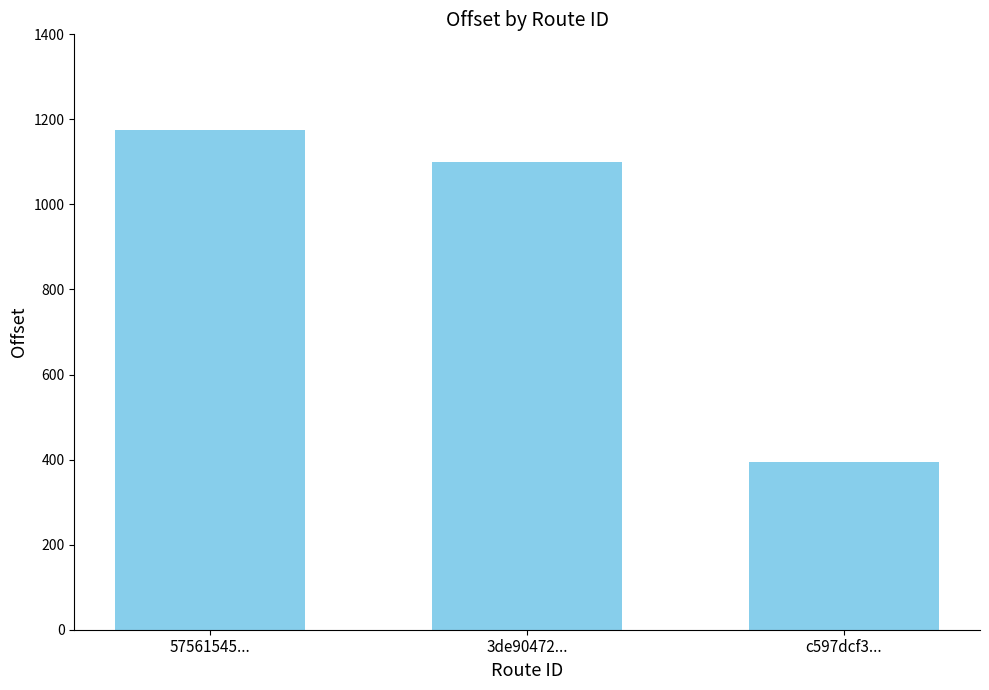

Reading right to left, transcribe all the data shown in this chart.

394.7	1098.7	1175.0